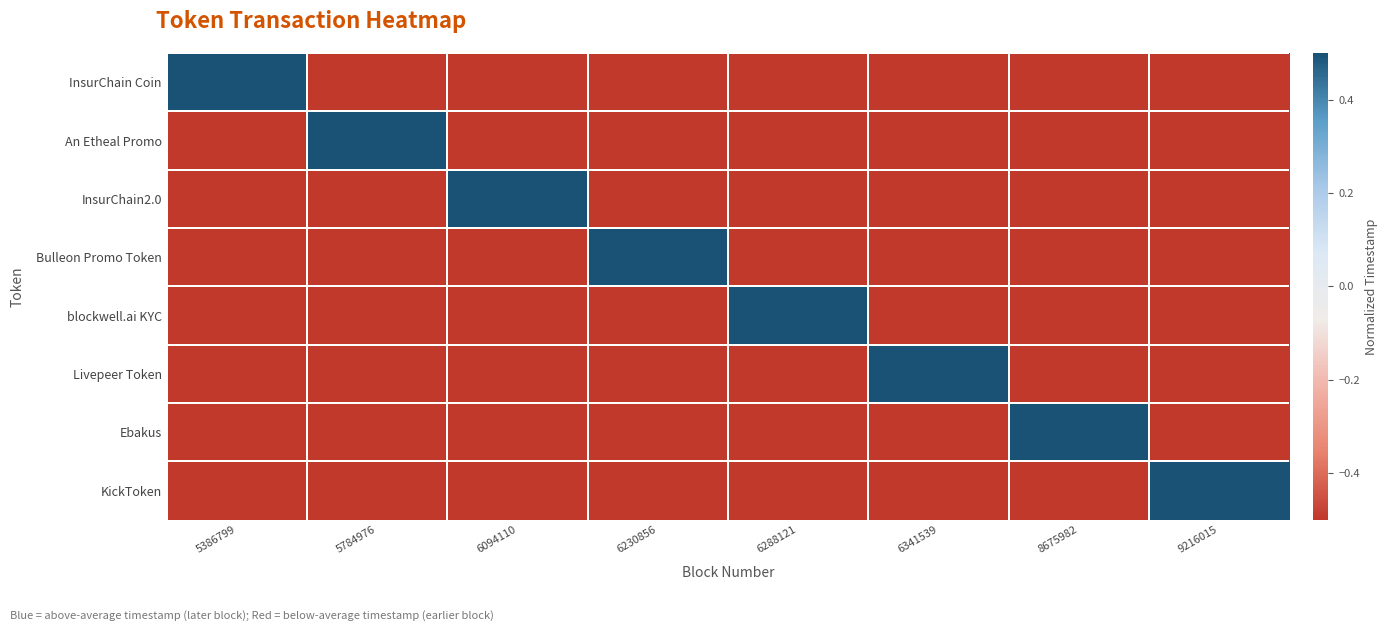

How many categories are shown in the chart?

8